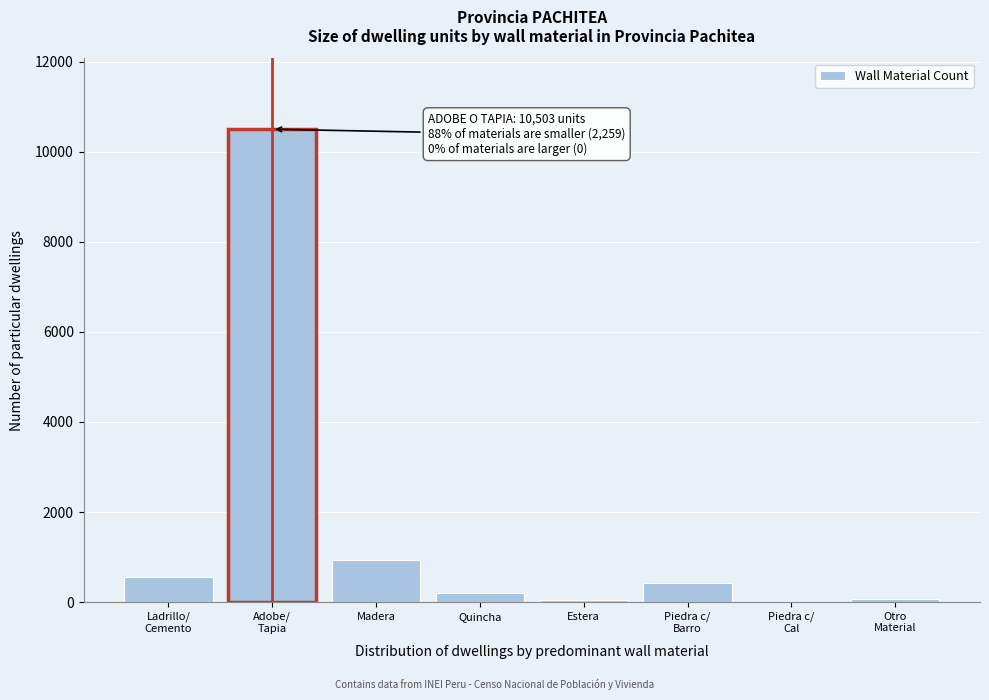

Where is the data nearest to the value 5253?

Madera